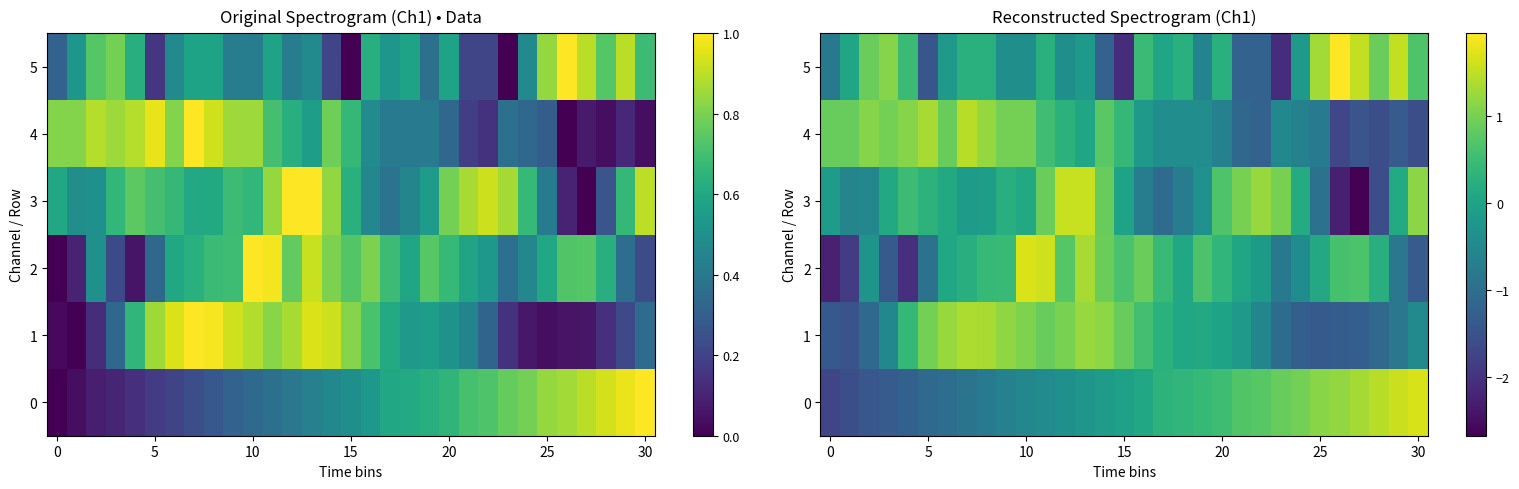

How many negative values does the 0 series have?

16